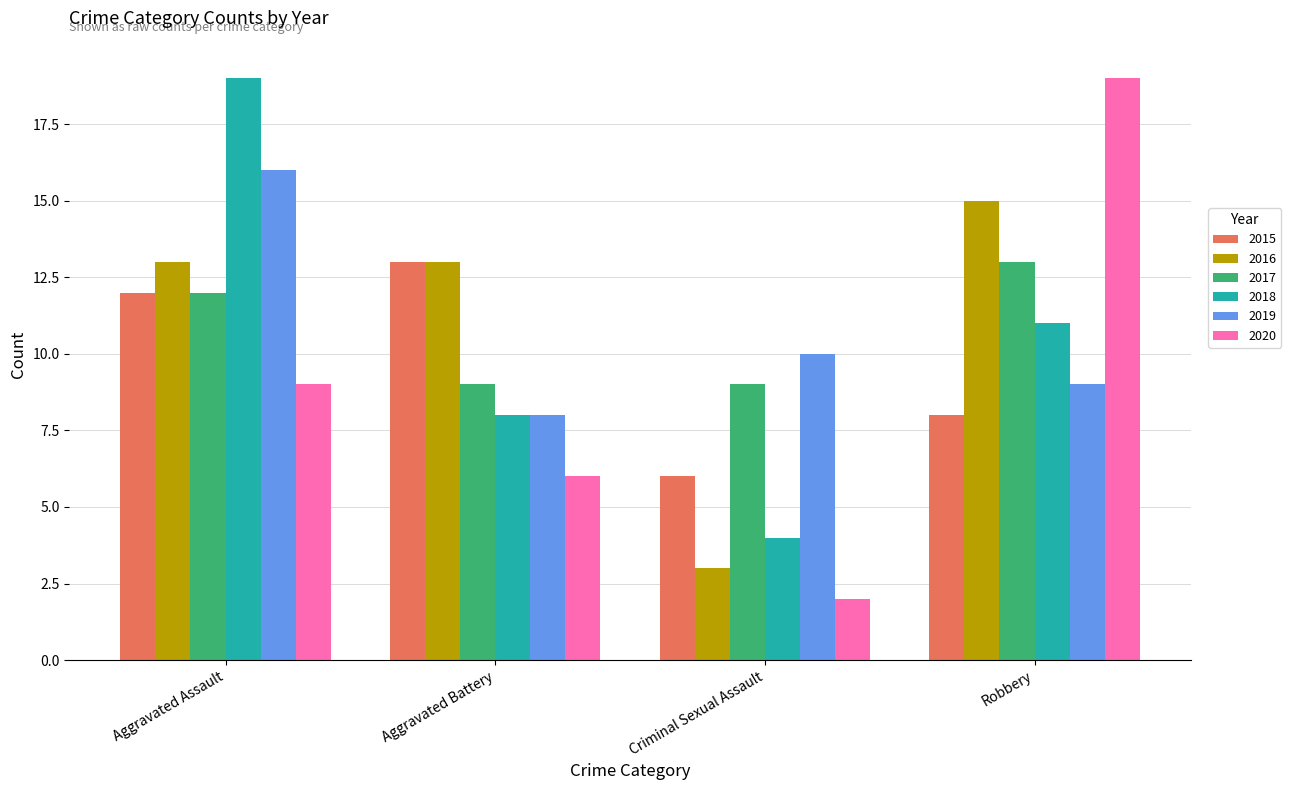

What is the spread (max minus min) of values at Aggravated Battery?

7